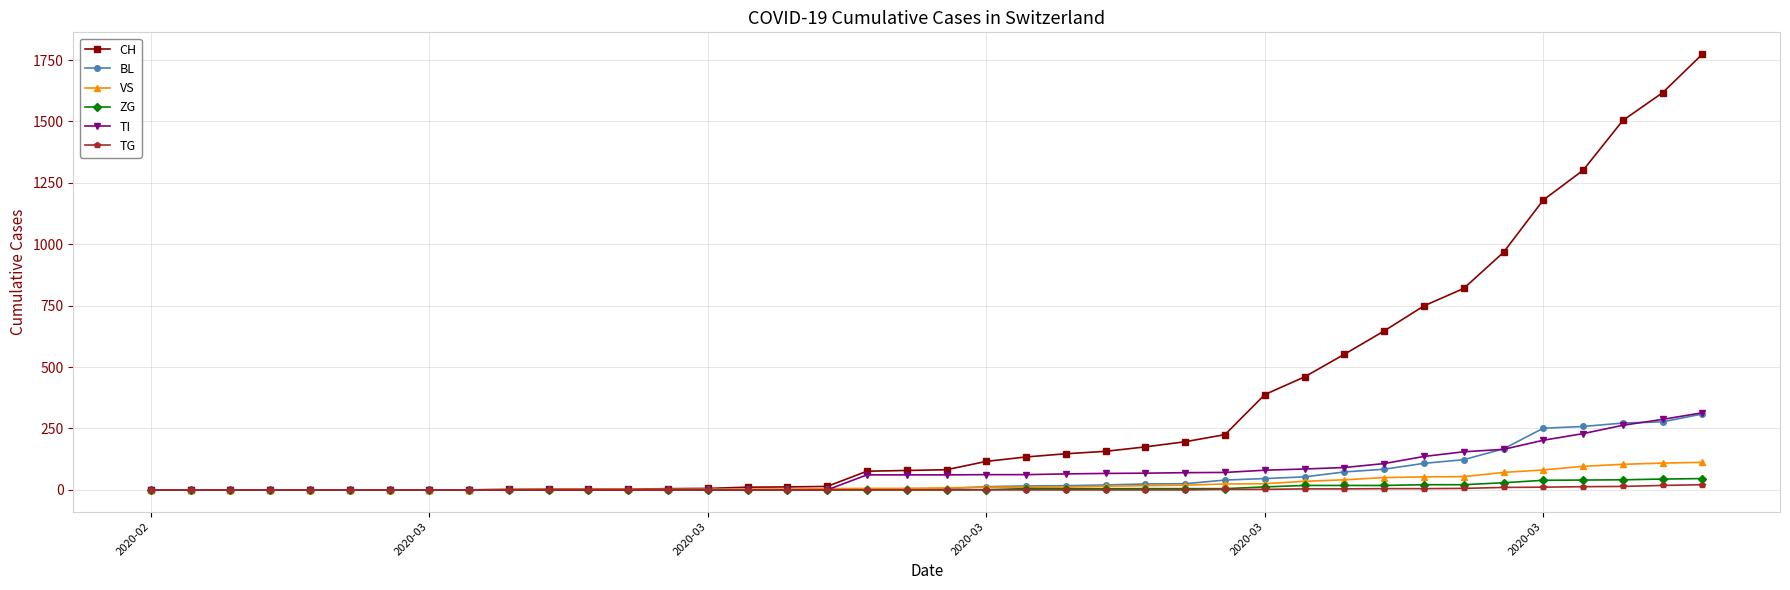

How many distinct data groups are displayed?

6